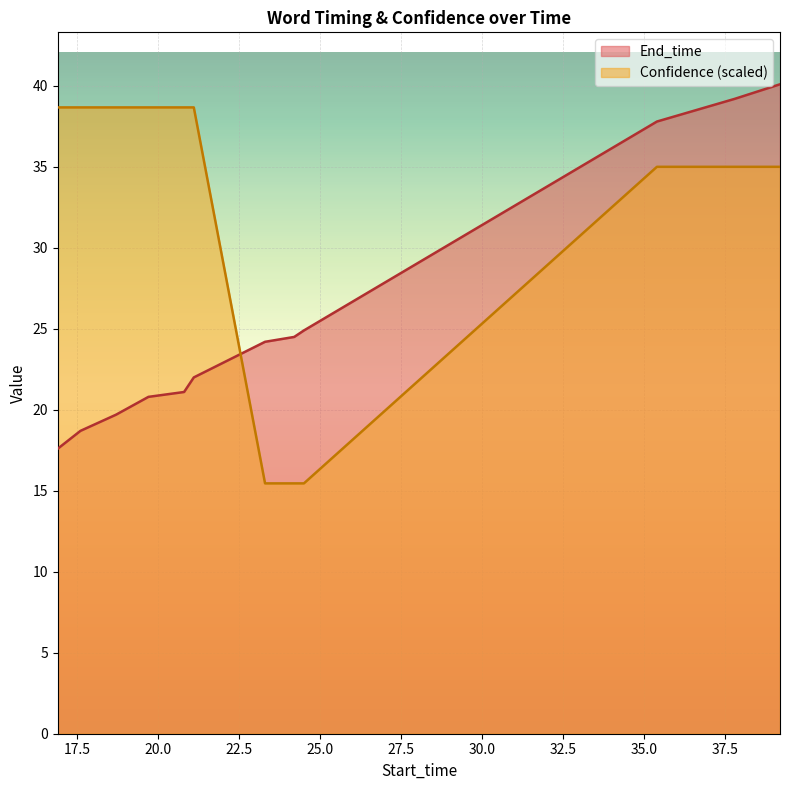

The value of Confidence at 21.1 is 66.2. True or false?

False